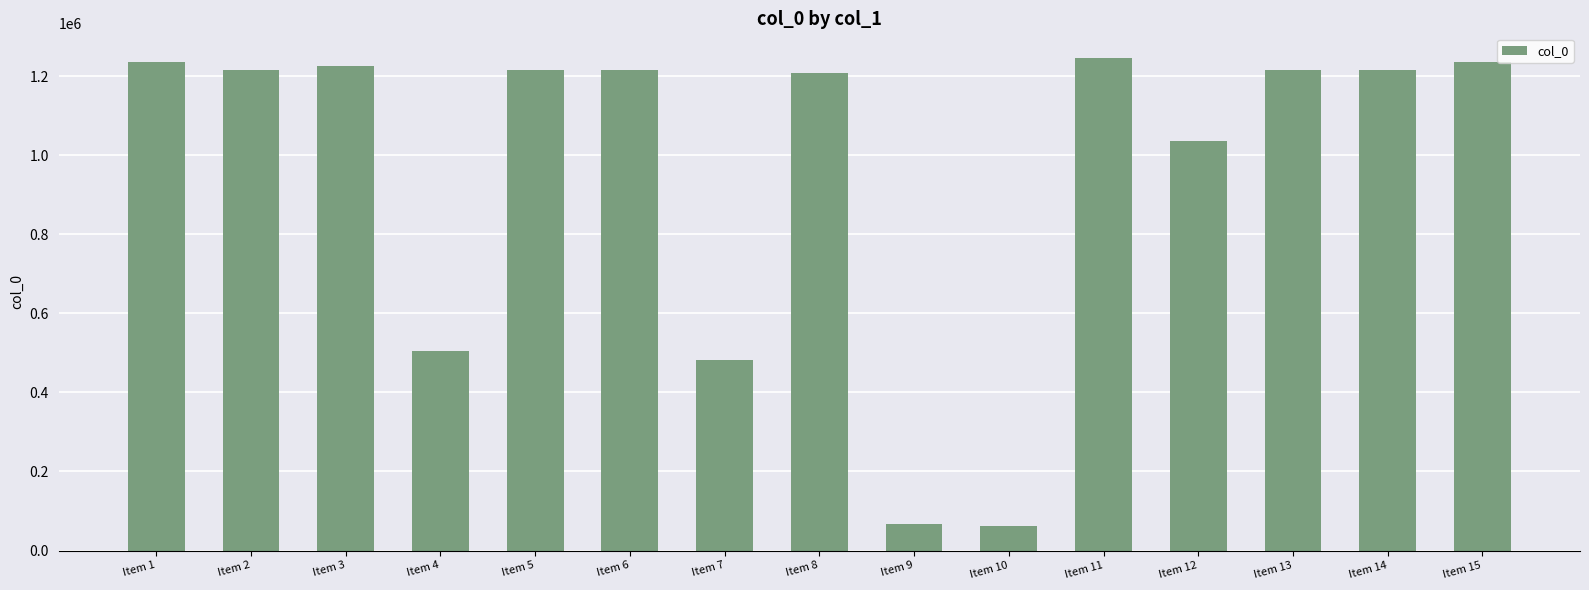

What is the ratio of the value at Item 10 to the value at Item 14?

0.1